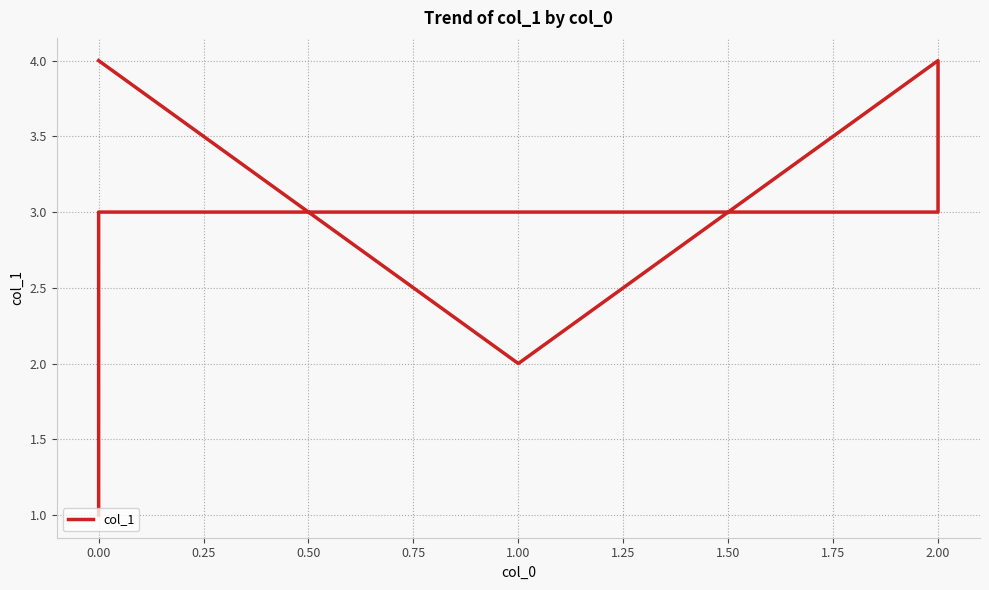

What is the value of the 3rd point from the left?

3